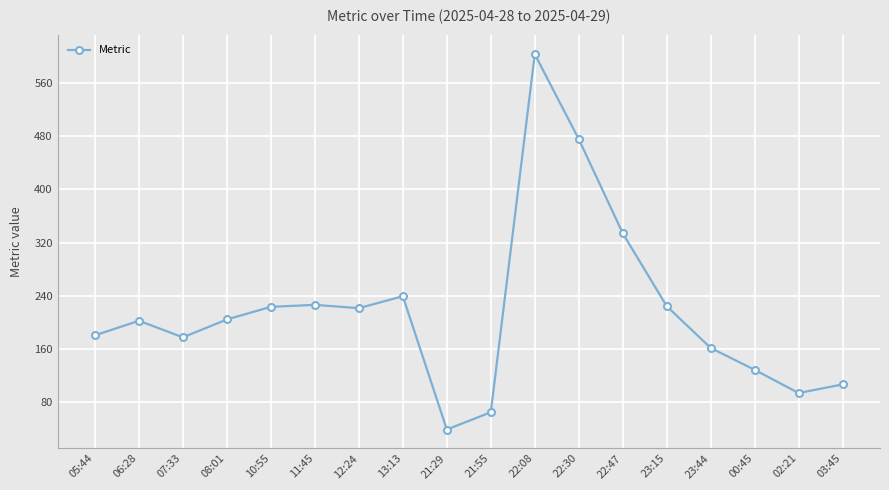

Where is the first local maximum?

06:28